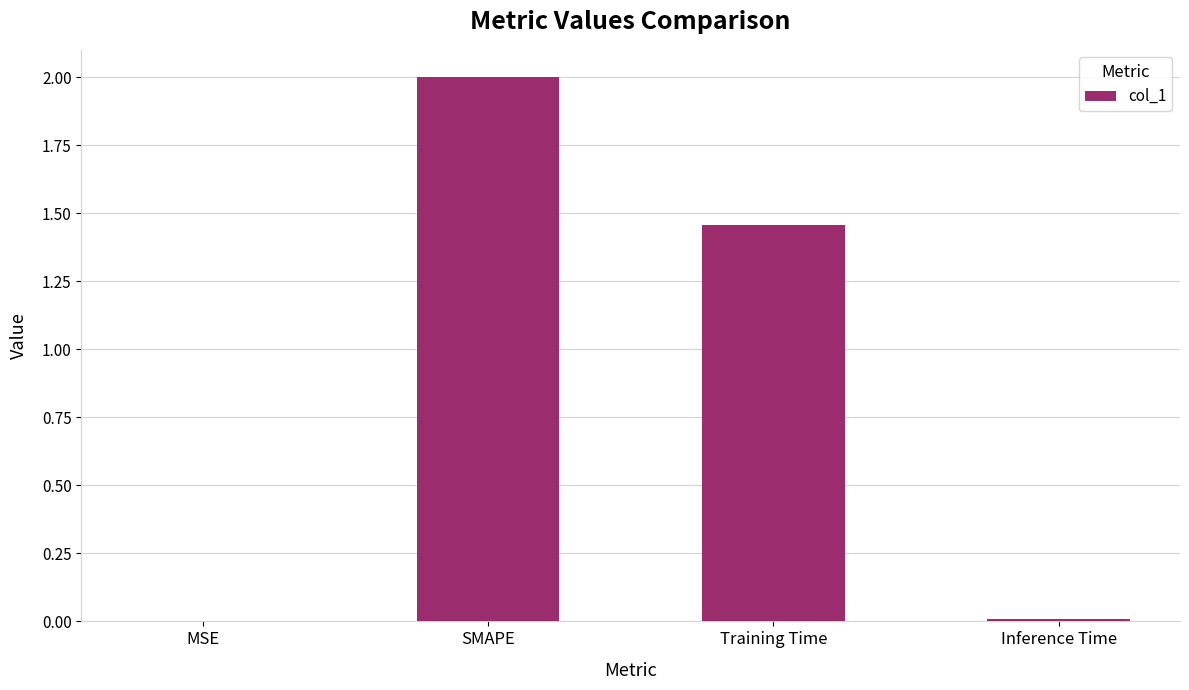

The value at SMAPE is 0.9. True or false?

False